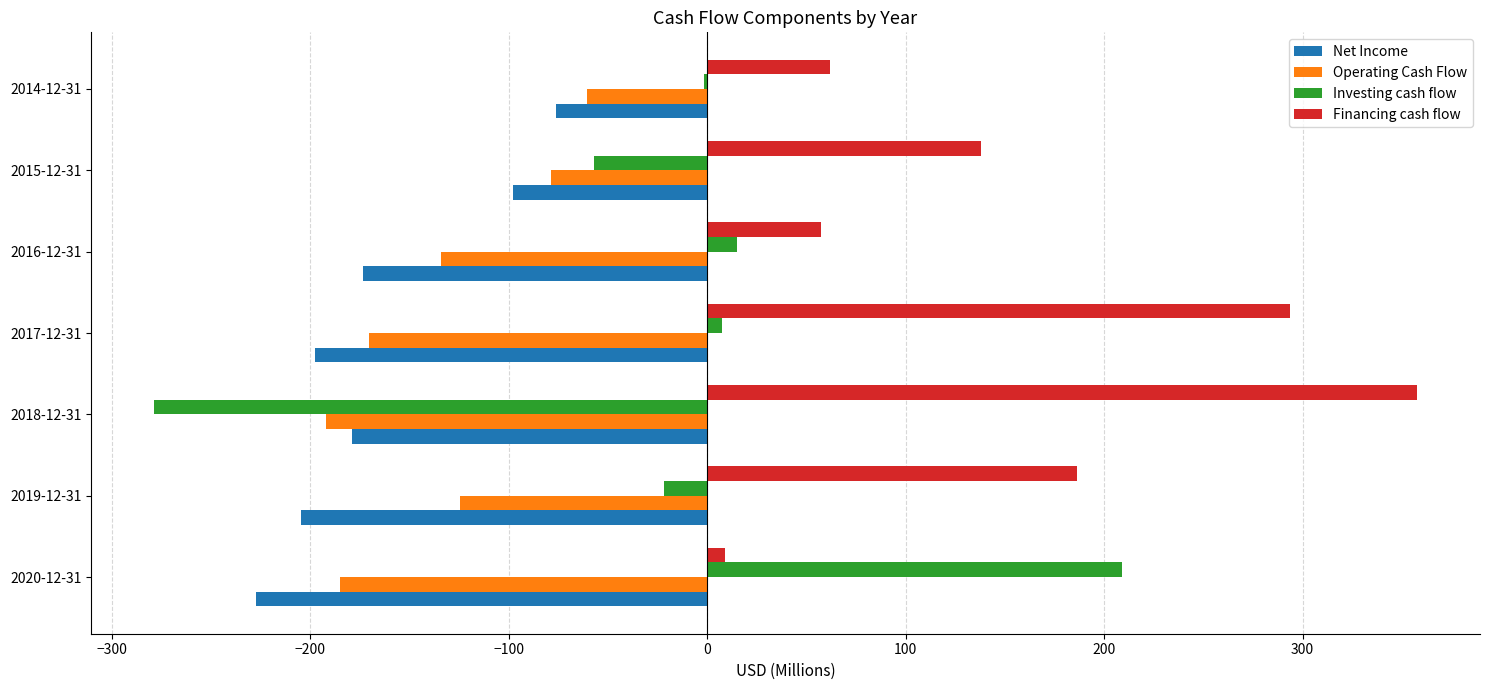

What is the total value across all series at 2015-12-31?

-95.1